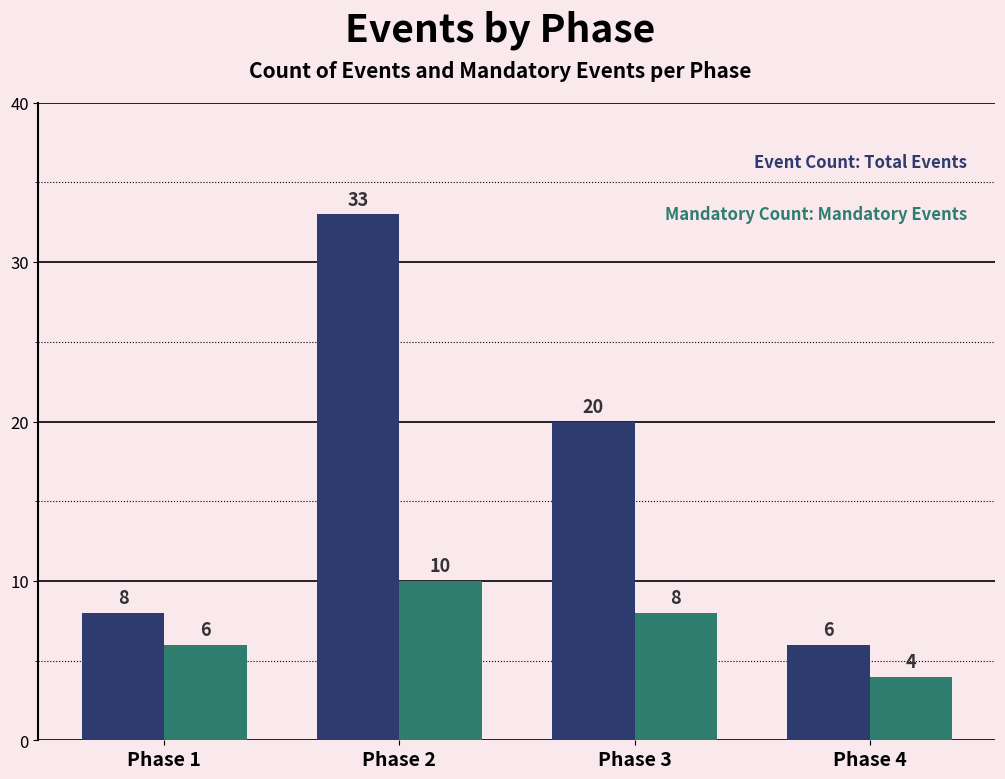

What is the spread (max minus min) of values at Phase 3?

12